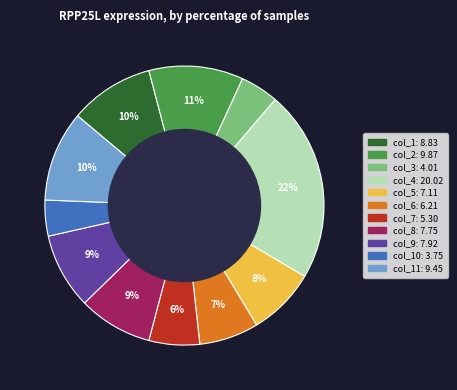

Does any single category account for the majority?

No